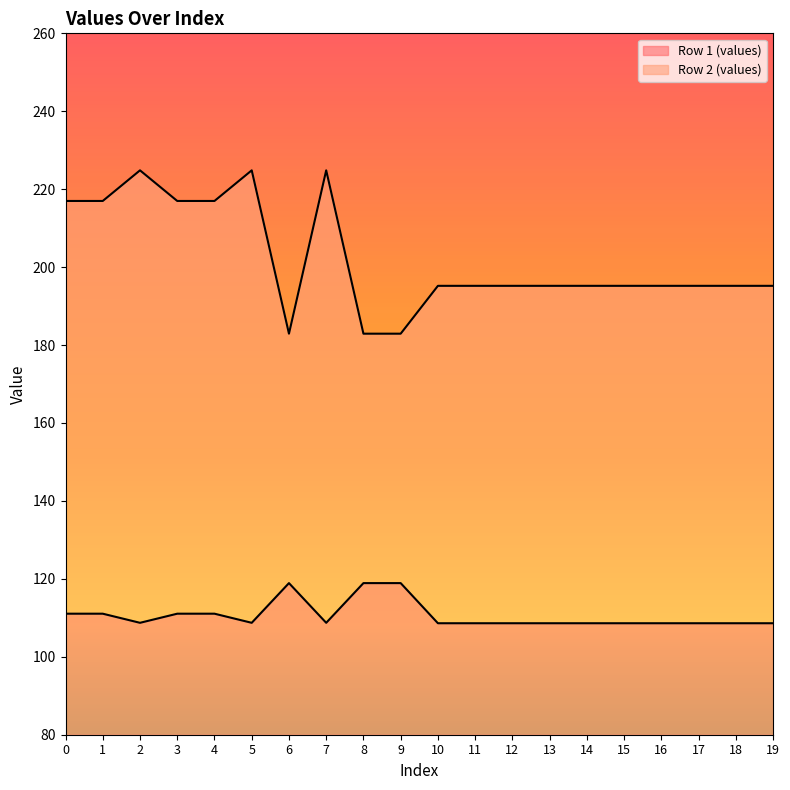

Which category has the lowest value in the Row 1 (values) series?

10